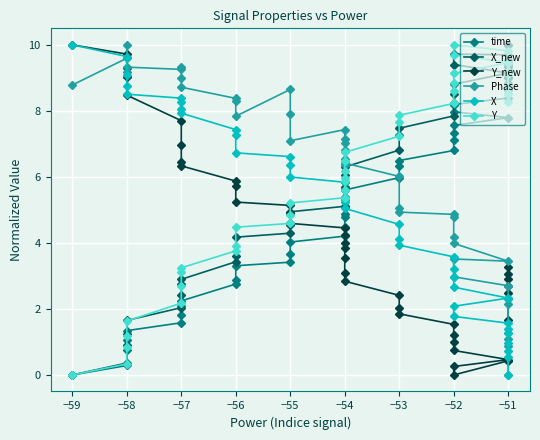

How many data points in Phase are above 6?

23